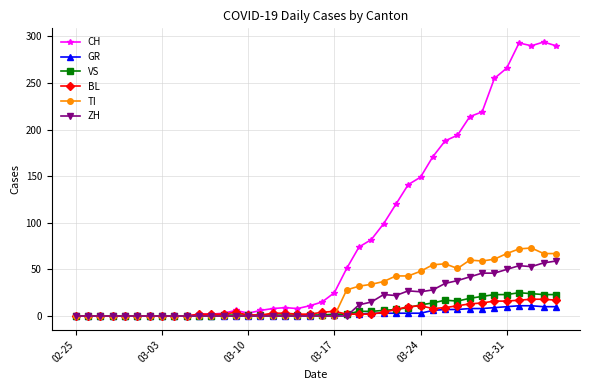

What is the greatest value displayed?

294